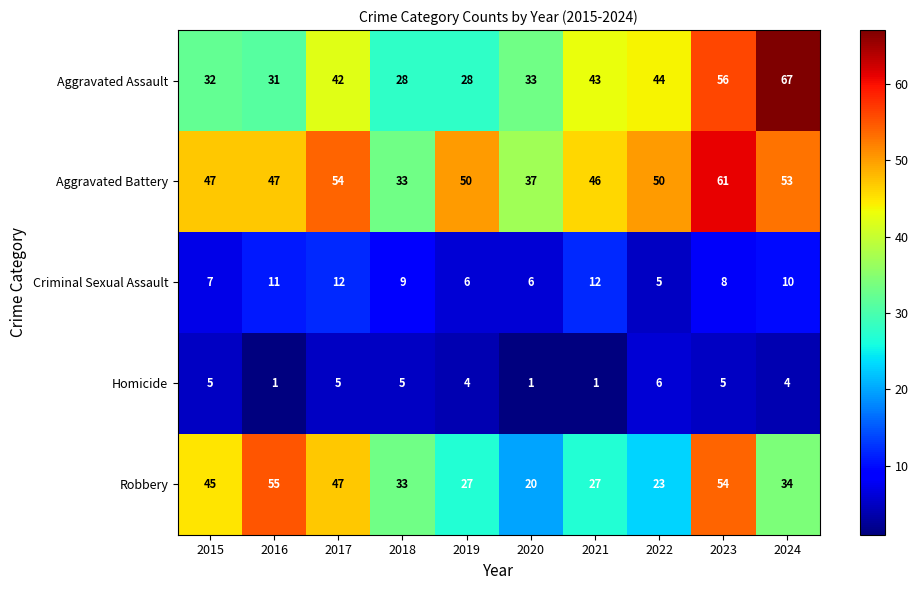

What value does the Robbery series have at 2019, to the nearest 10?

30